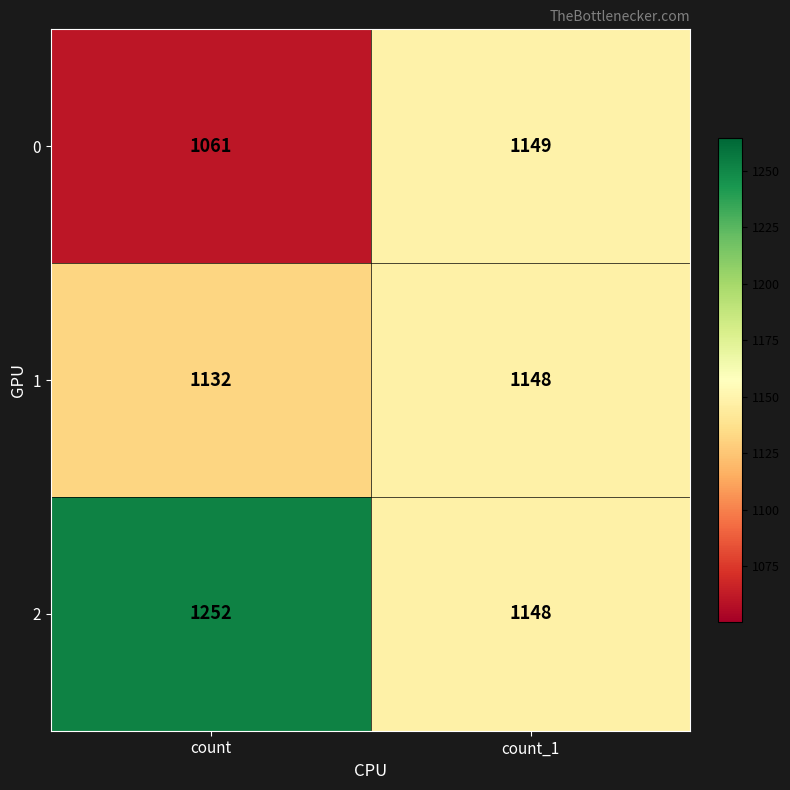

Reading left to right, extract all data points from this chart.

0: 1061	1149
1: 1132	1148
2: 1252	1148